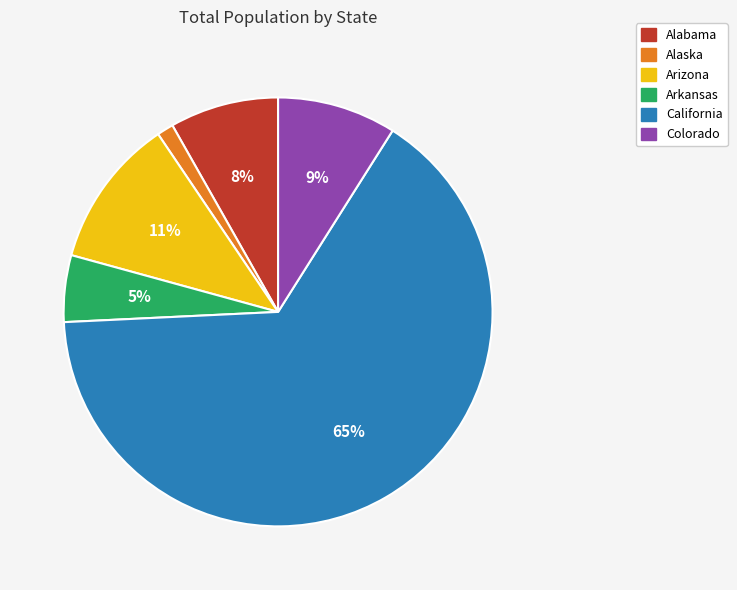

What percentage is the Colorado slice, to the nearest percent?

9%